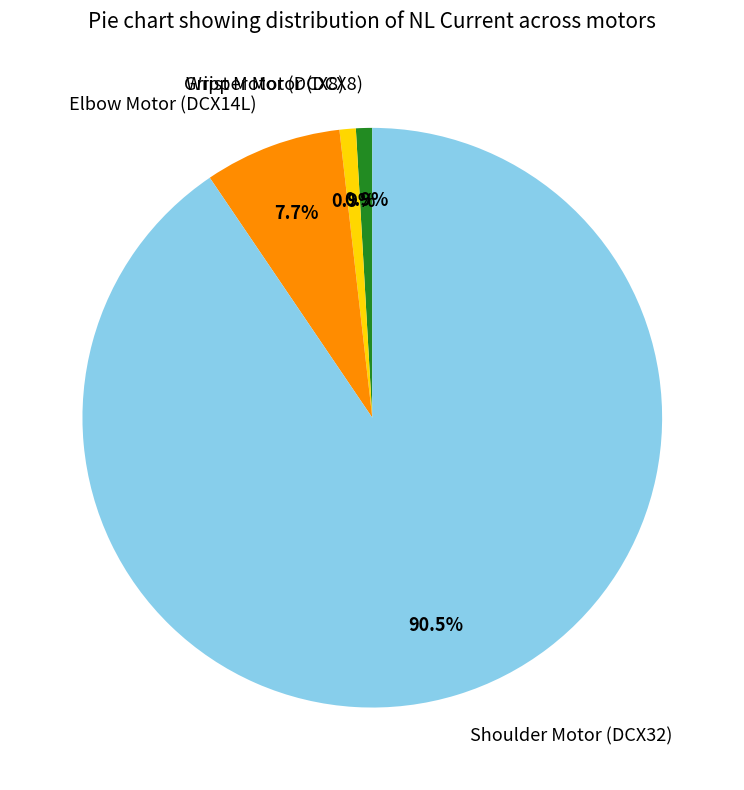

How many segments does this pie chart have?

4